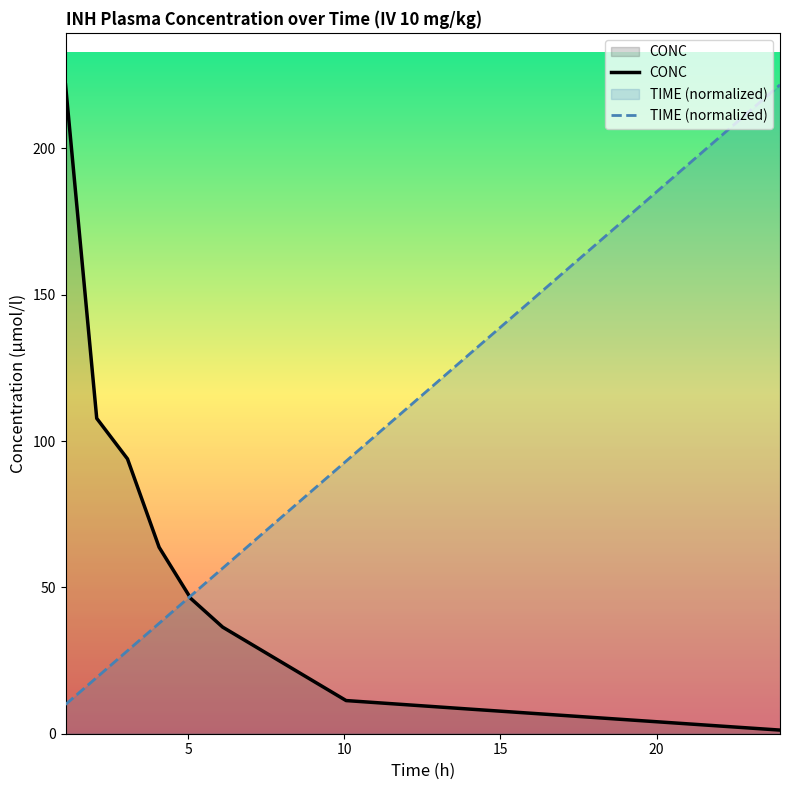

What is the greatest value displayed?

221.8